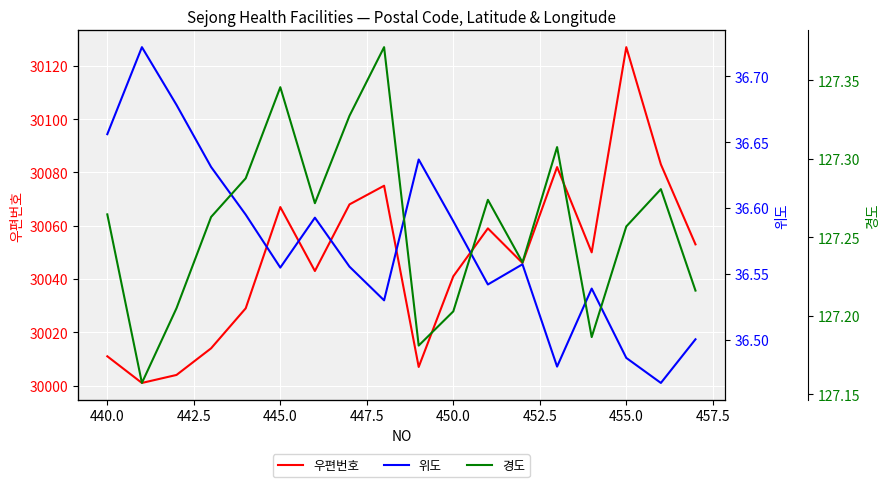

What is the difference between the second highest and minimum values in the 경도 series?

0.2